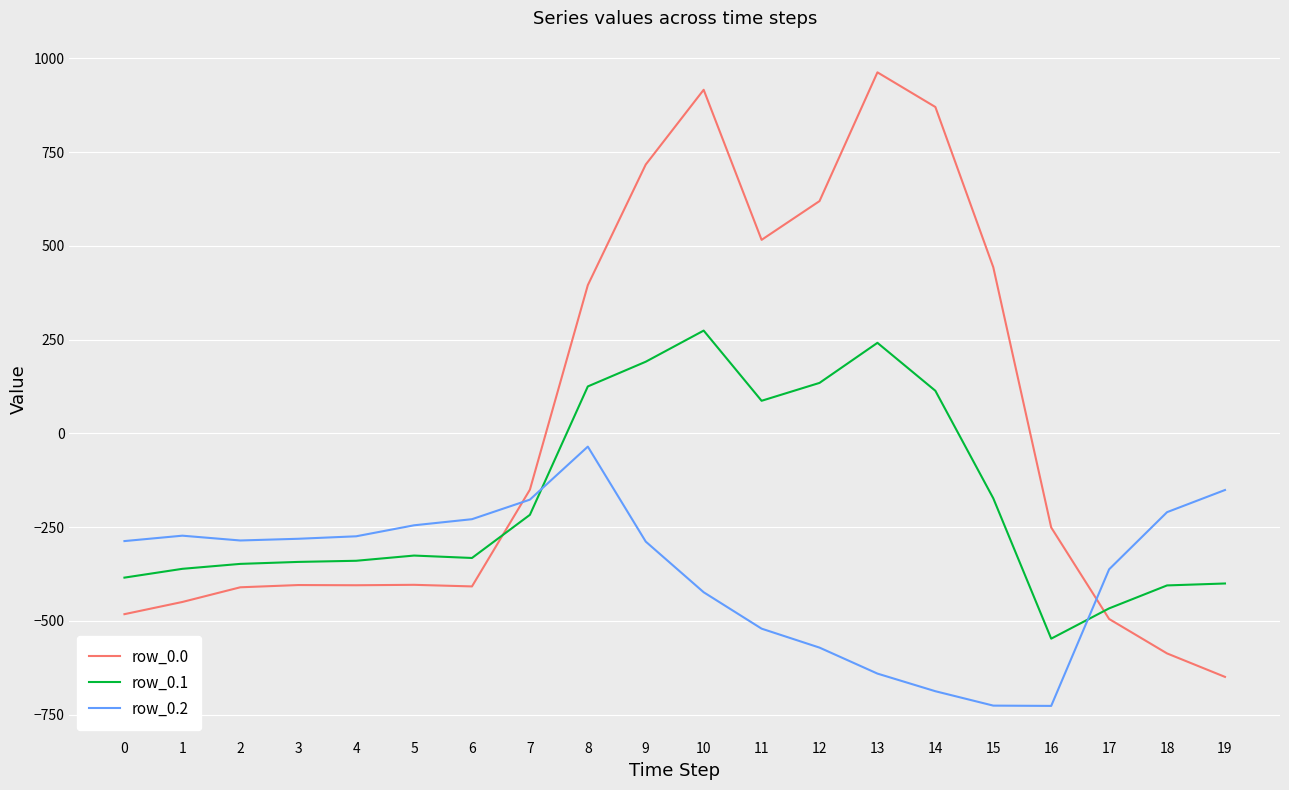

What value does the row_0.0 series have at 16?

-250.9